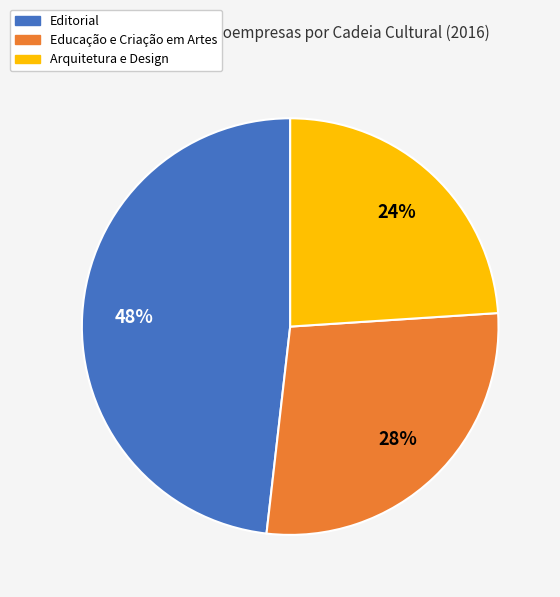

To the nearest percent, what is the difference between the largest and smallest slice percentages?

24%